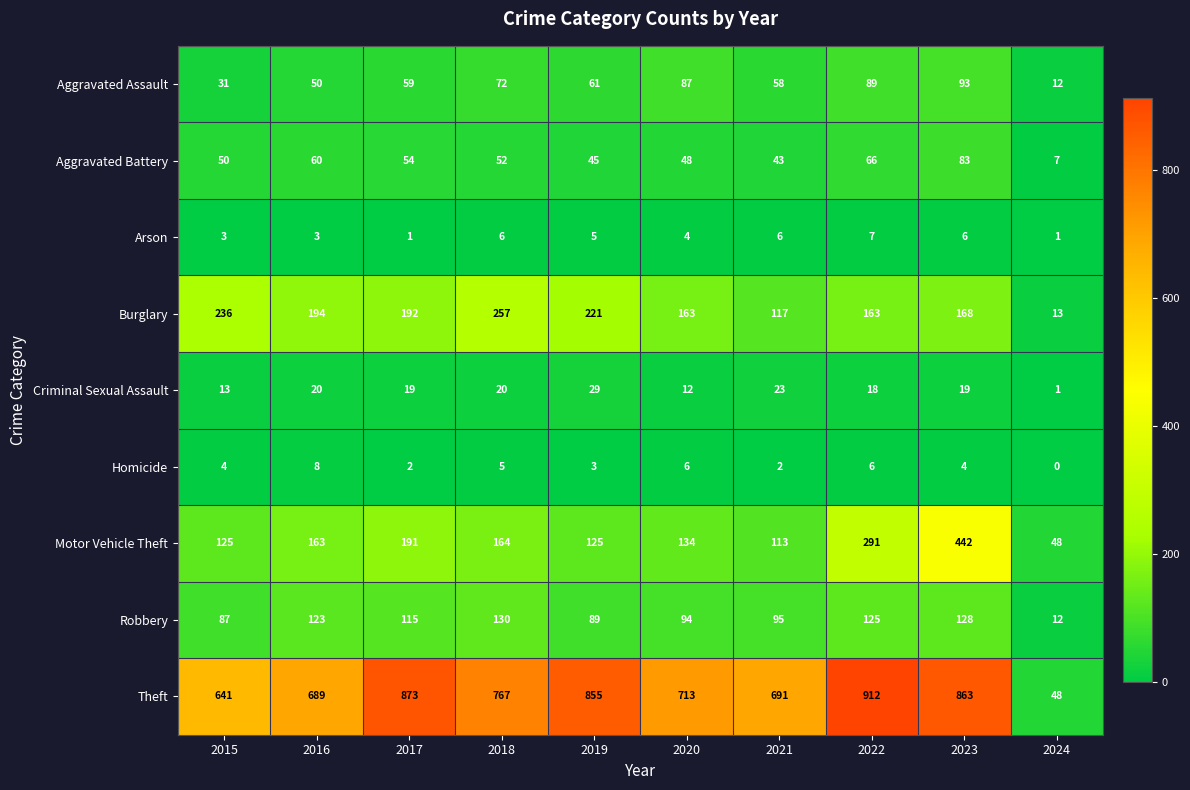

What is the sum of the Robbery values at 2015 and 2021?

182